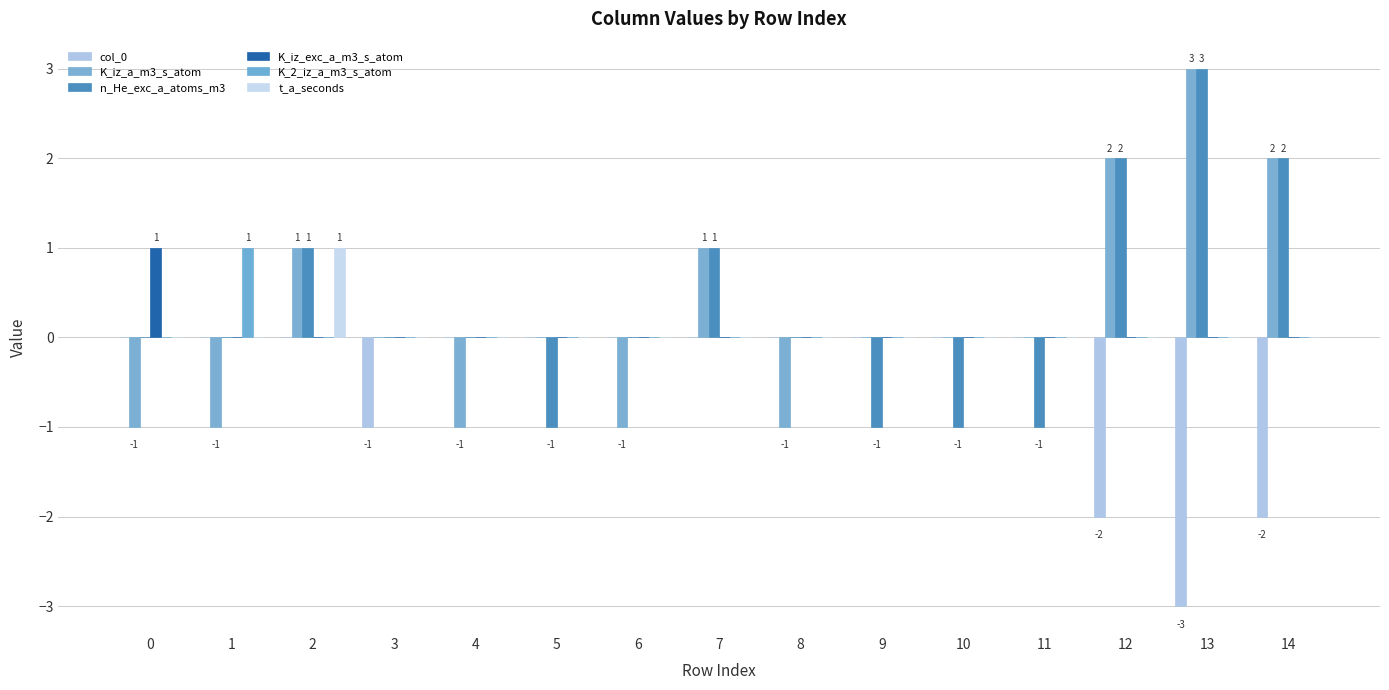

Are the bars grouped side by side (vs. stacked)?

Yes